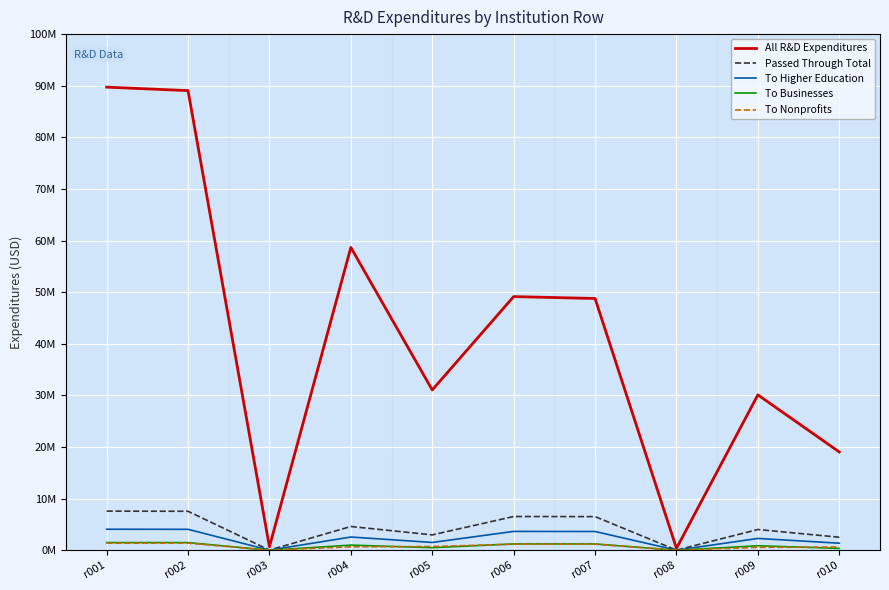

Between r002 and r003, which is larger?

r002